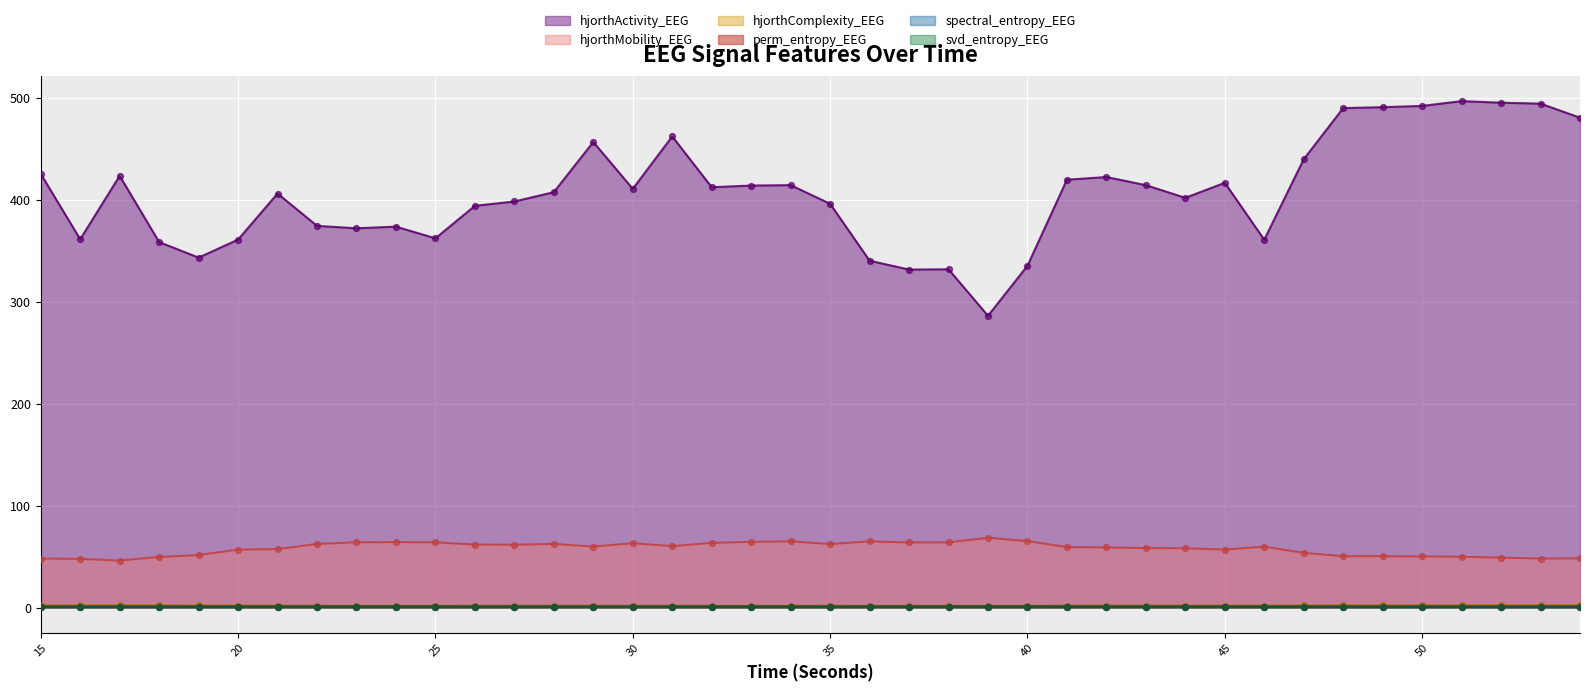

At which category is the sum across all series the highest?

51